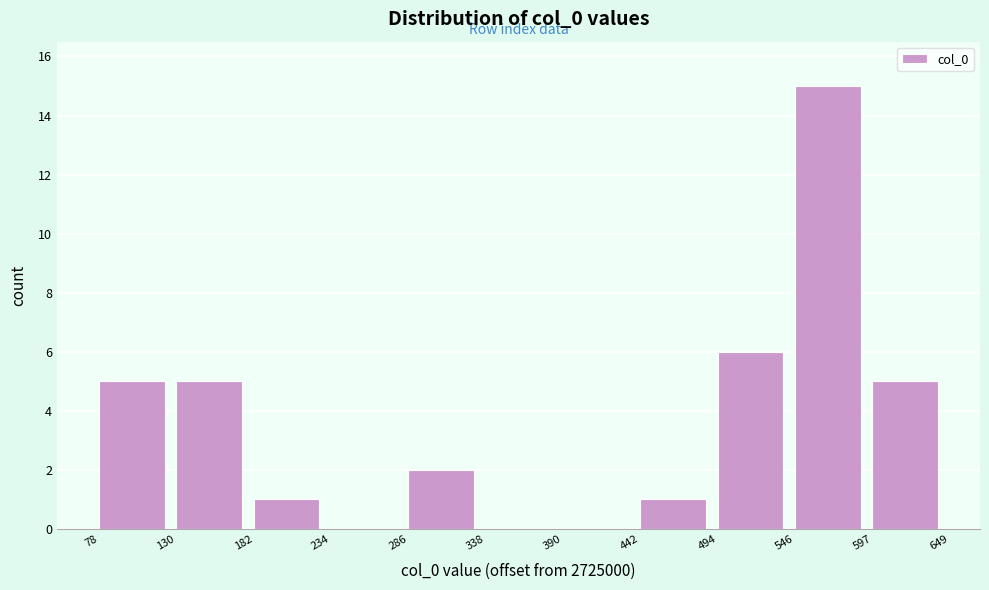

Reading left to right, transcribe this chart: for each bar, give the range it covers on the x-axis and its height. The values are not printed on the chart, so give them approximately, as read against the axis.

78 to 130: 5
130 to 182: 5
182 to 234: 1
234 to 286: 0
286 to 338: 2
338 to 390: 0
390 to 442: 0
442 to 494: 1
494 to 546: 6
546 to 597: 15
597 to 649: 5